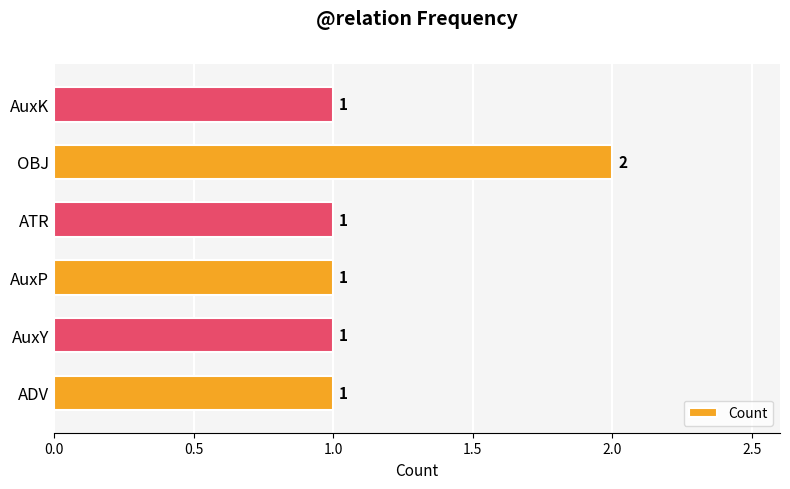

True or false: the data shows 1 at AuxP.

True